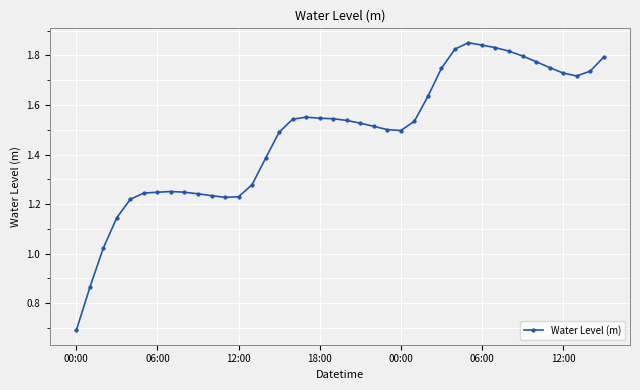

What is the sum of all values?

59.2